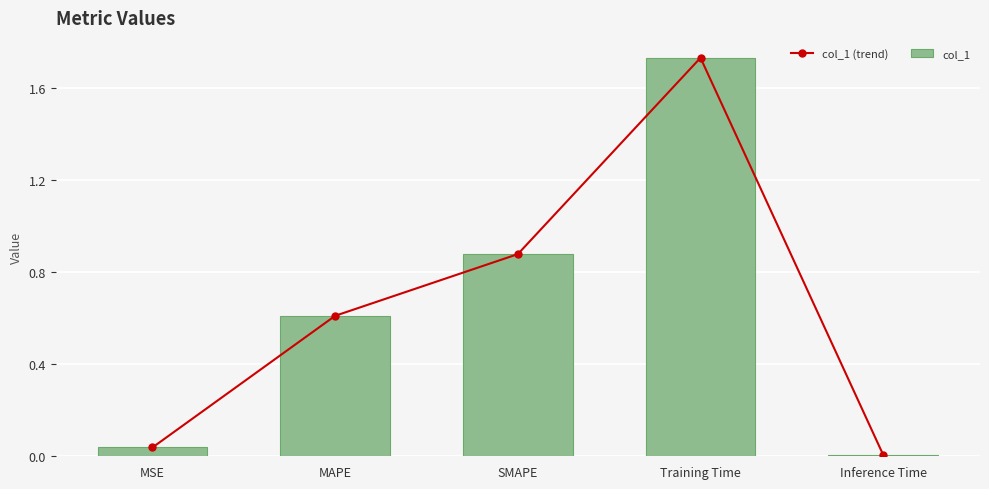

Reading left to right, list all the values displayed in this chart.

col_1 (trend): 0.0	0.6	0.9	1.7	0.0
col_1: 0.0	0.6	0.9	1.7	0.0